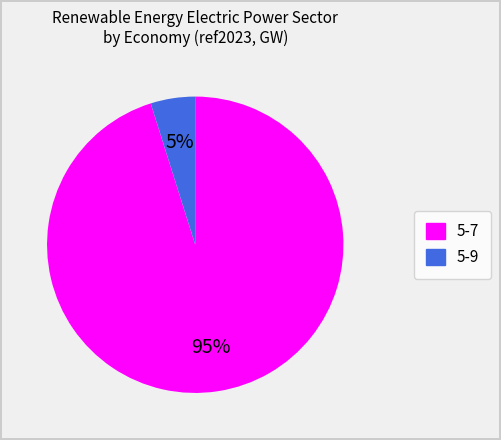

To the nearest percent, what is the average slice percentage?

50%